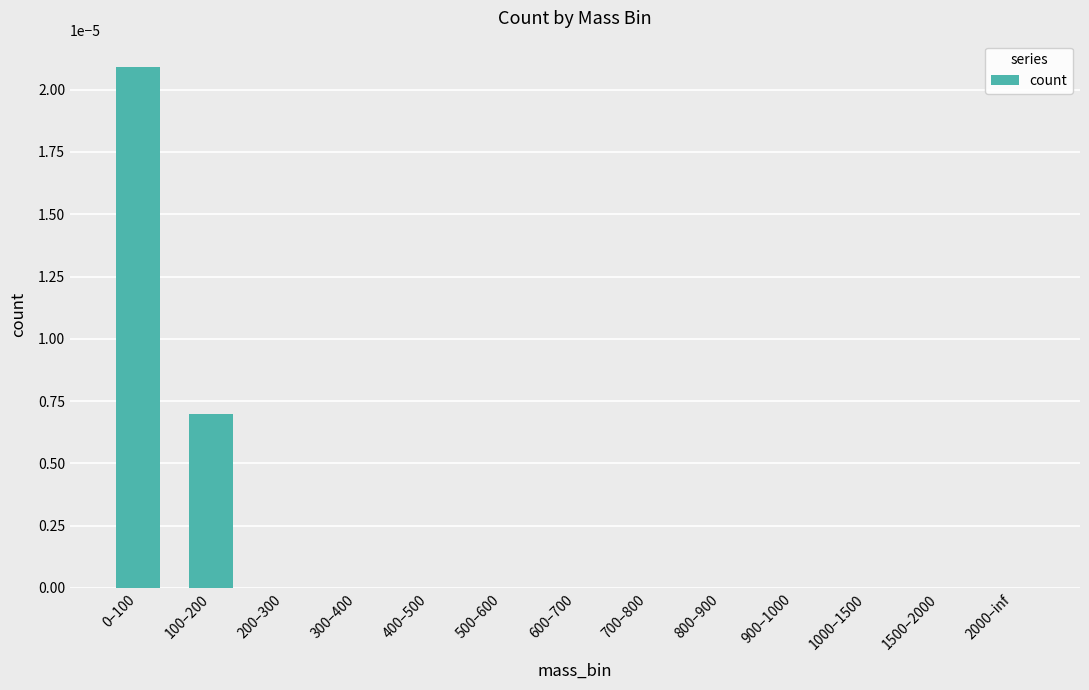

Are the bars horizontal?

No